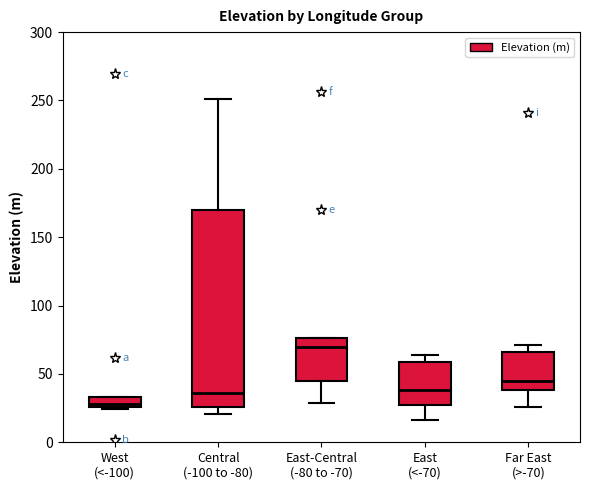

Comparing the boxes themselves (not the whiskers), which one is the tallest?

Central (-100 to -80)